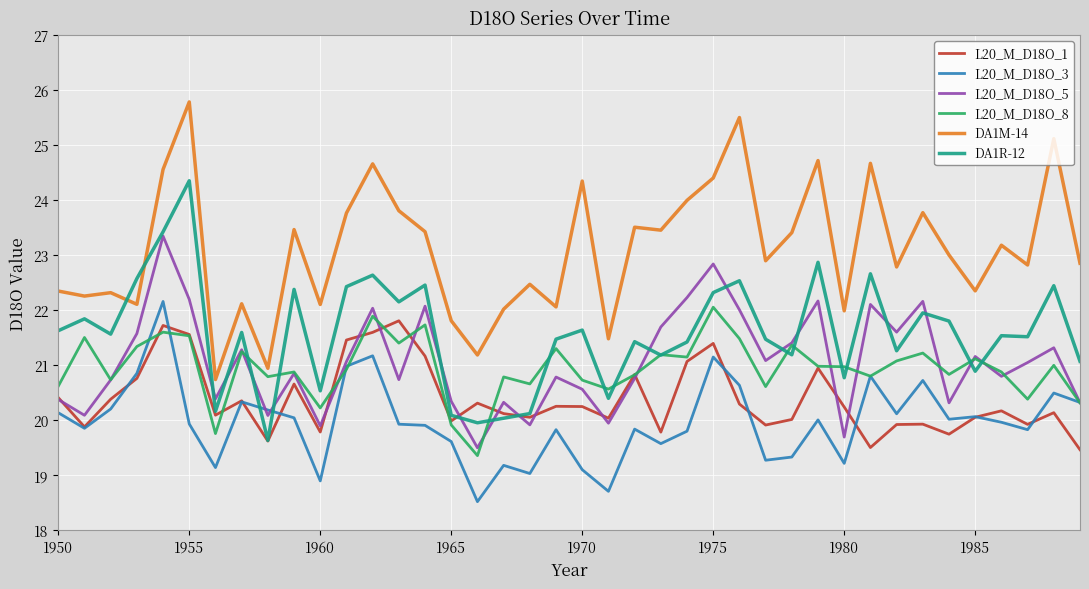

Which series has the largest total across all categories?

DA1M-14